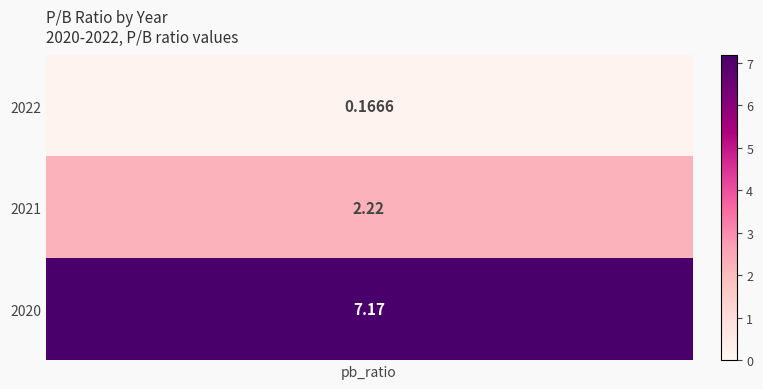

What is the change in value from 2022 to 2021?

+2.1